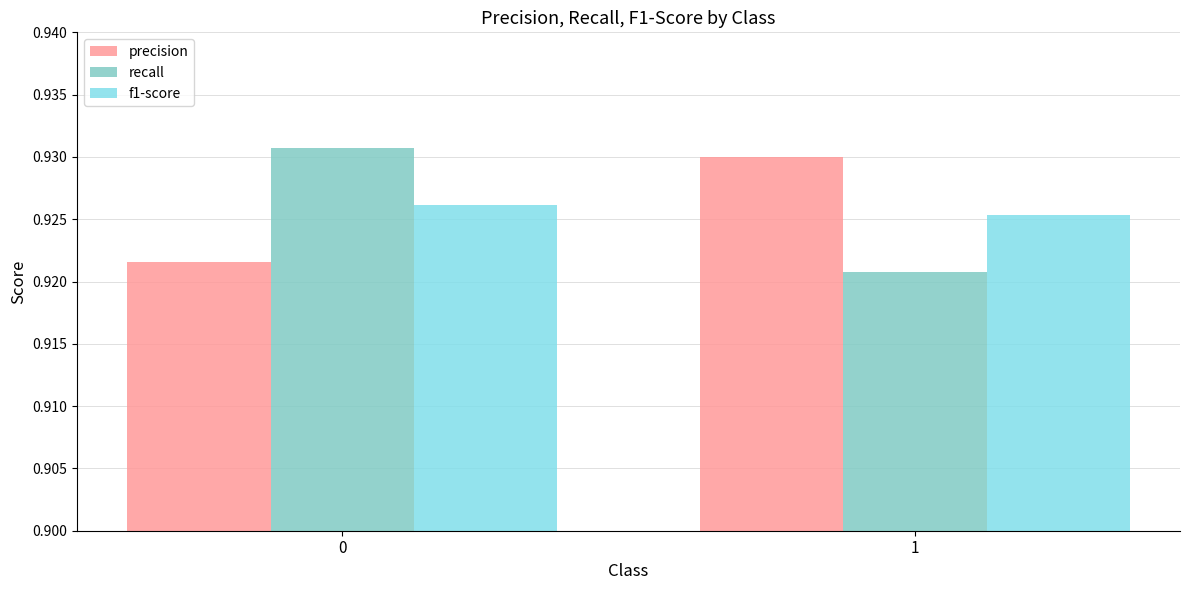

What is the total value across all series at 0?

2.8